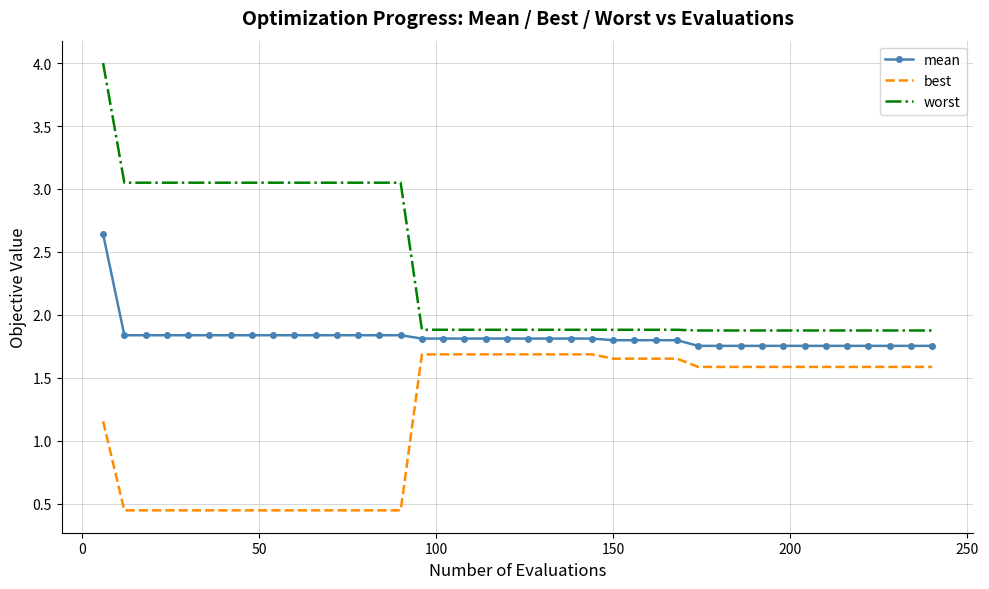

True or false: best and worst cross at least once.

False